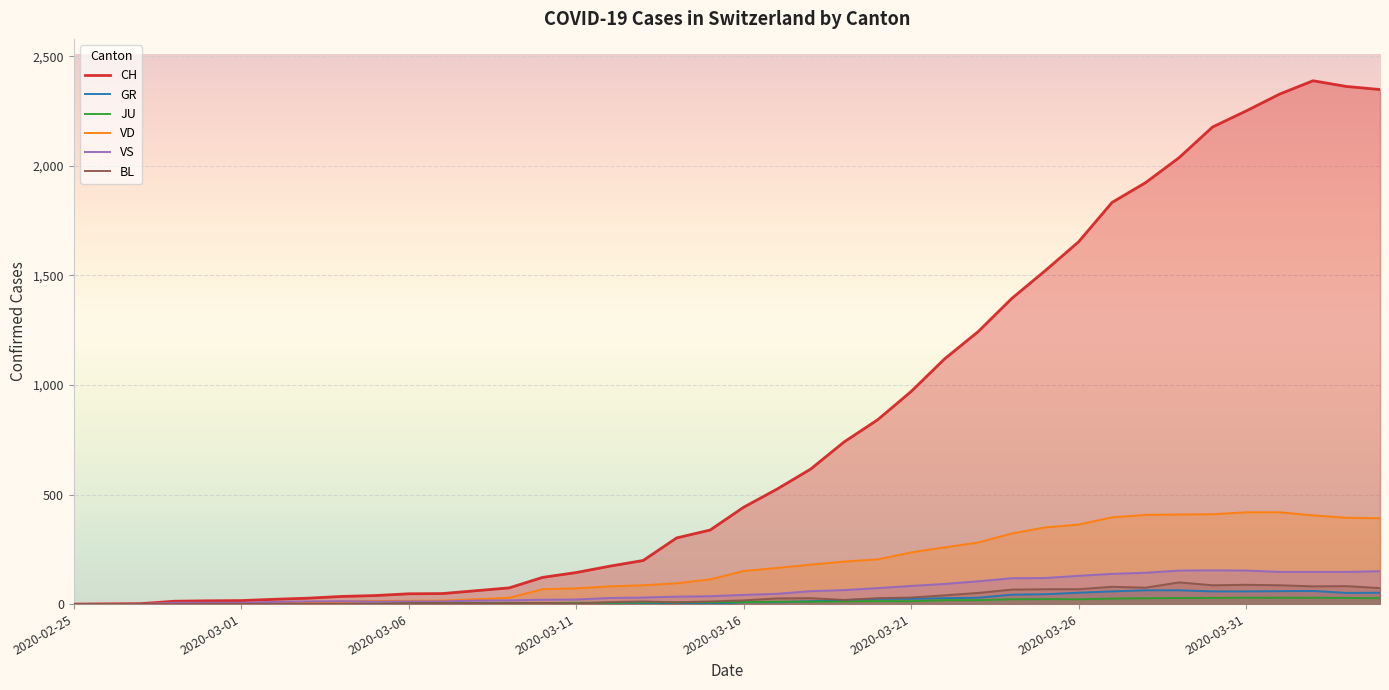

Which series has the largest total across all categories?

CH